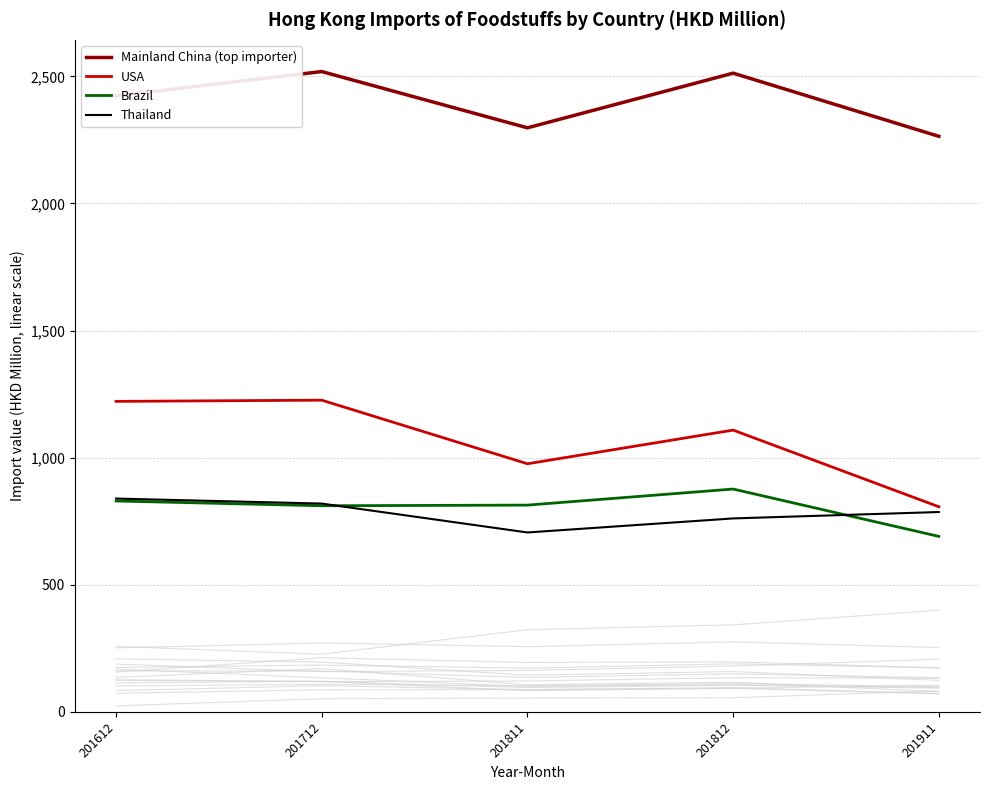

How many values in the Thailand series exceed 786?

3